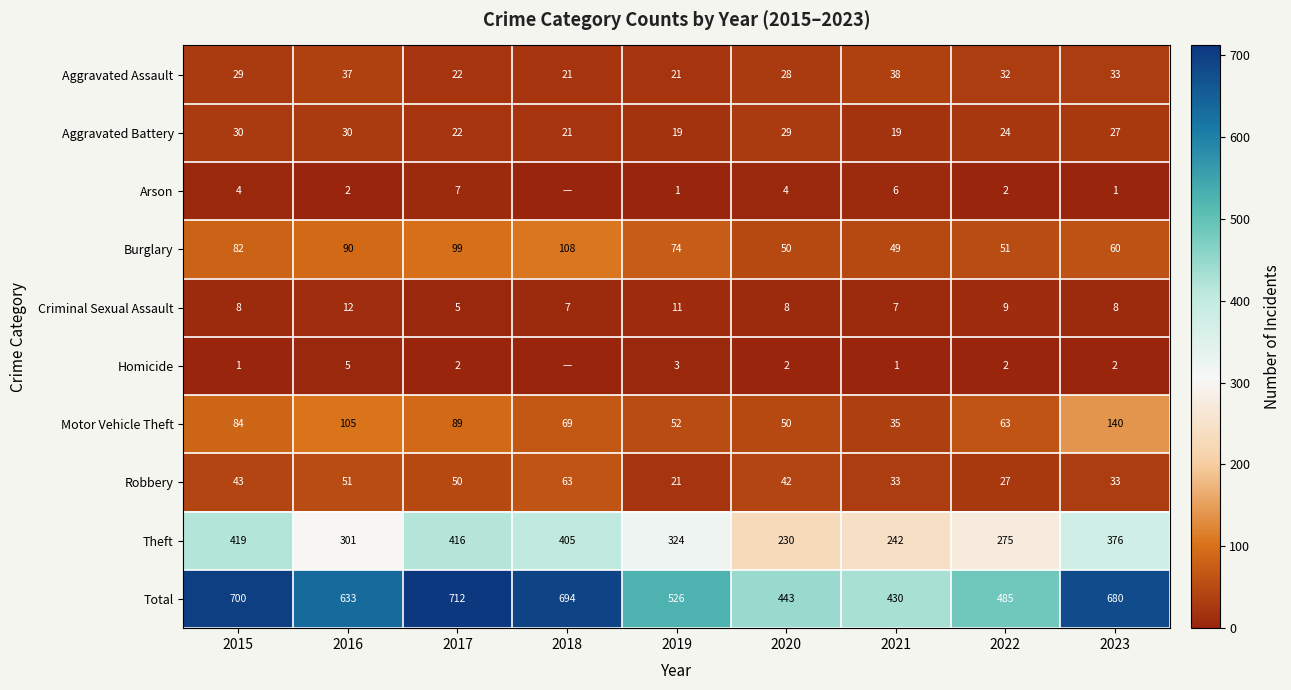

At which label does Theft first exceed 324?

2015